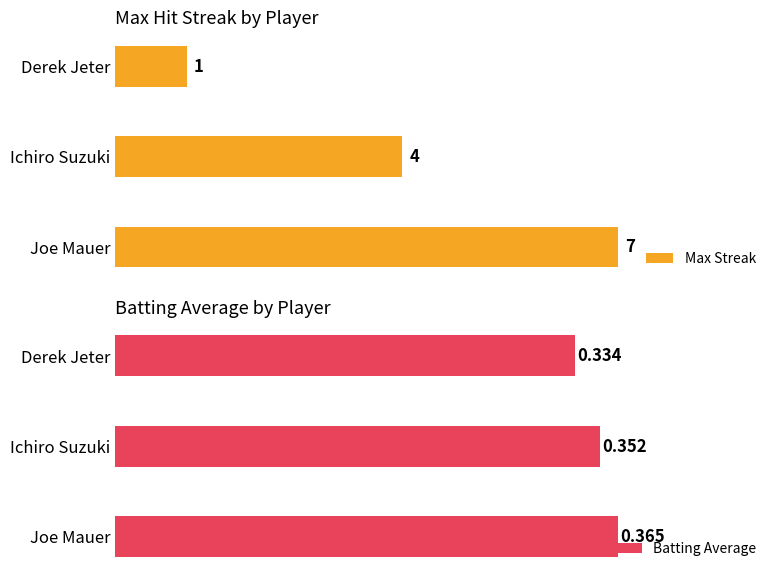

Rank the categories by Max Streak value from lowest to highest.

Derek Jeter, Ichiro Suzuki, Joe Mauer